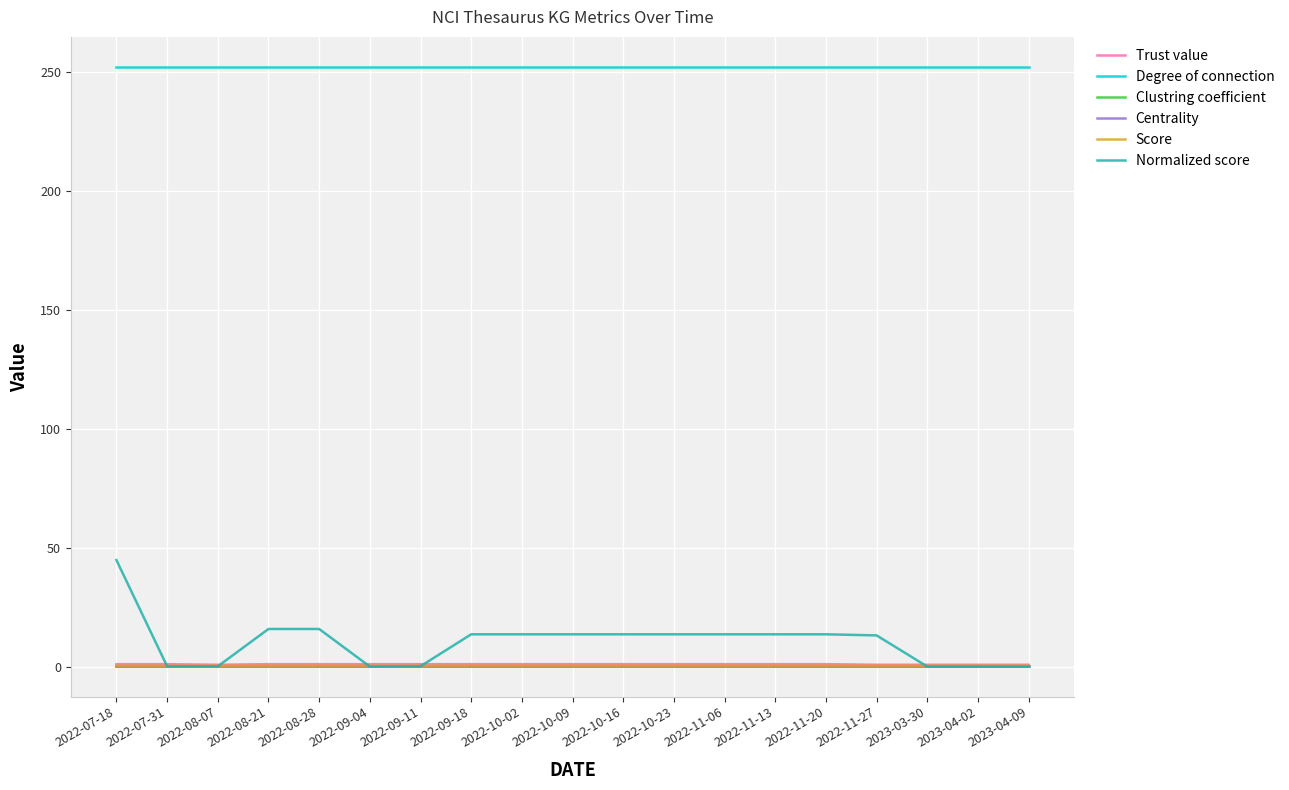

The value of Centrality at 2022-08-28 is 0.1. True or false?

True